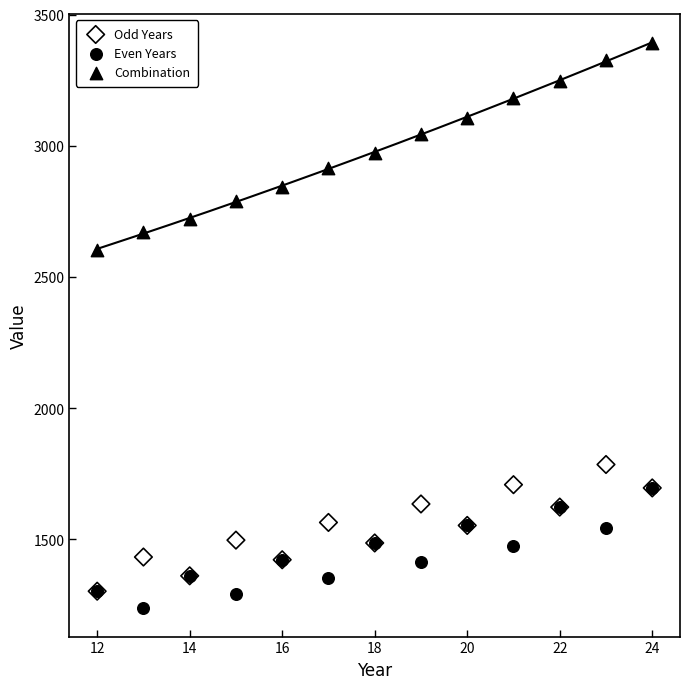

What are all the series names shown in the legend?

Odd Years, Even Years, Combination